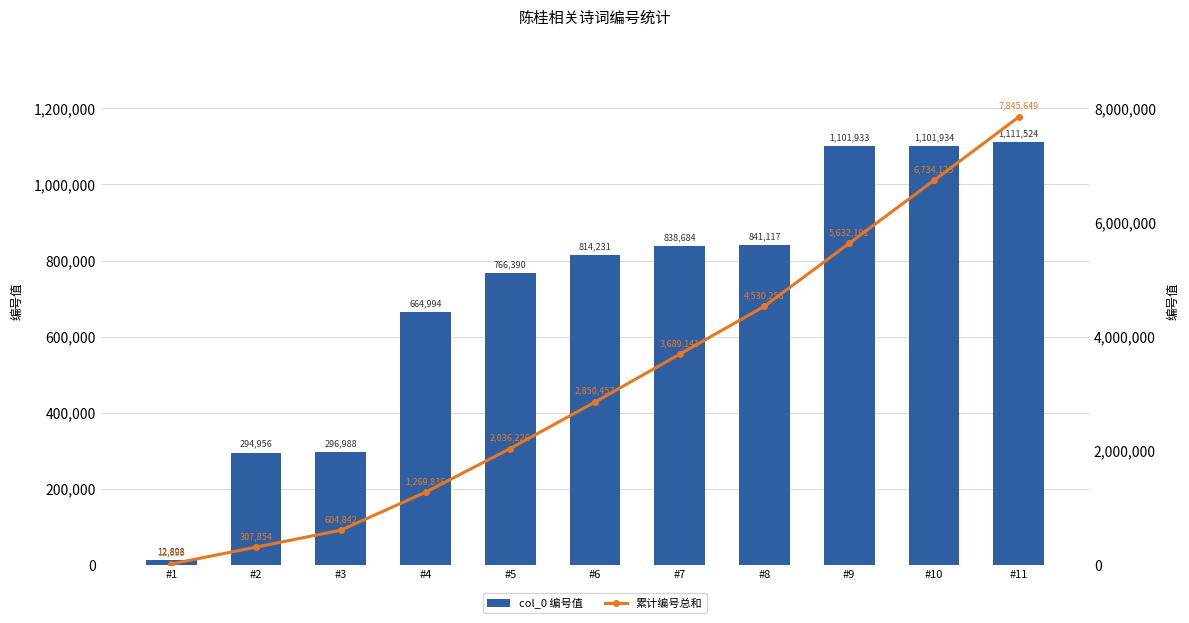

Reading left to right, what are all the values shown in this chart?

col_0: #1=12898	#2=294956	#3=296988	#4=664994	#5=766390	#6=814231	#7=838684	#8=841117	#9=1101933	#10=1101934	#11=1111524
累计编号总和: #1=12898	#2=307854	#3=604842	#4=1269836	#5=2036226	#6=2850457	#7=3689141	#8=4530258	#9=5632191	#10=6734125	#11=7845649